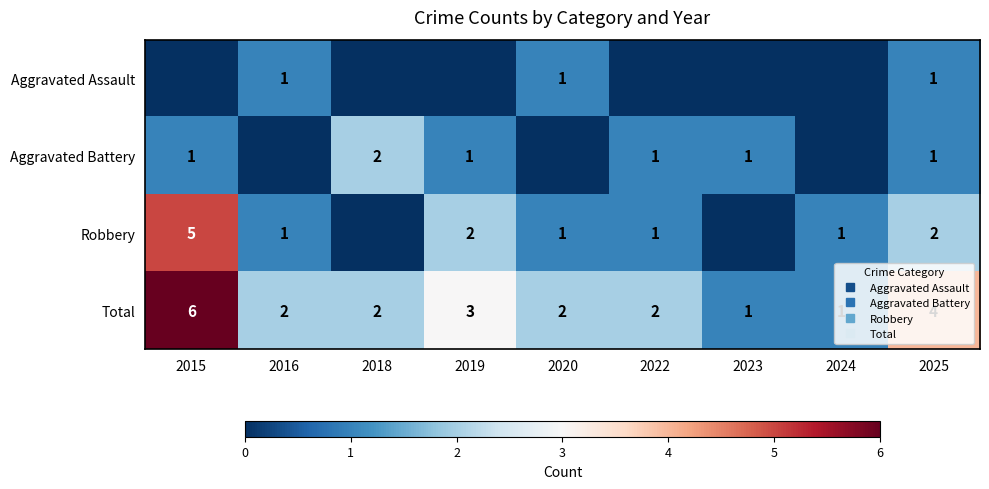

Read the Robbery value at 2016.

1